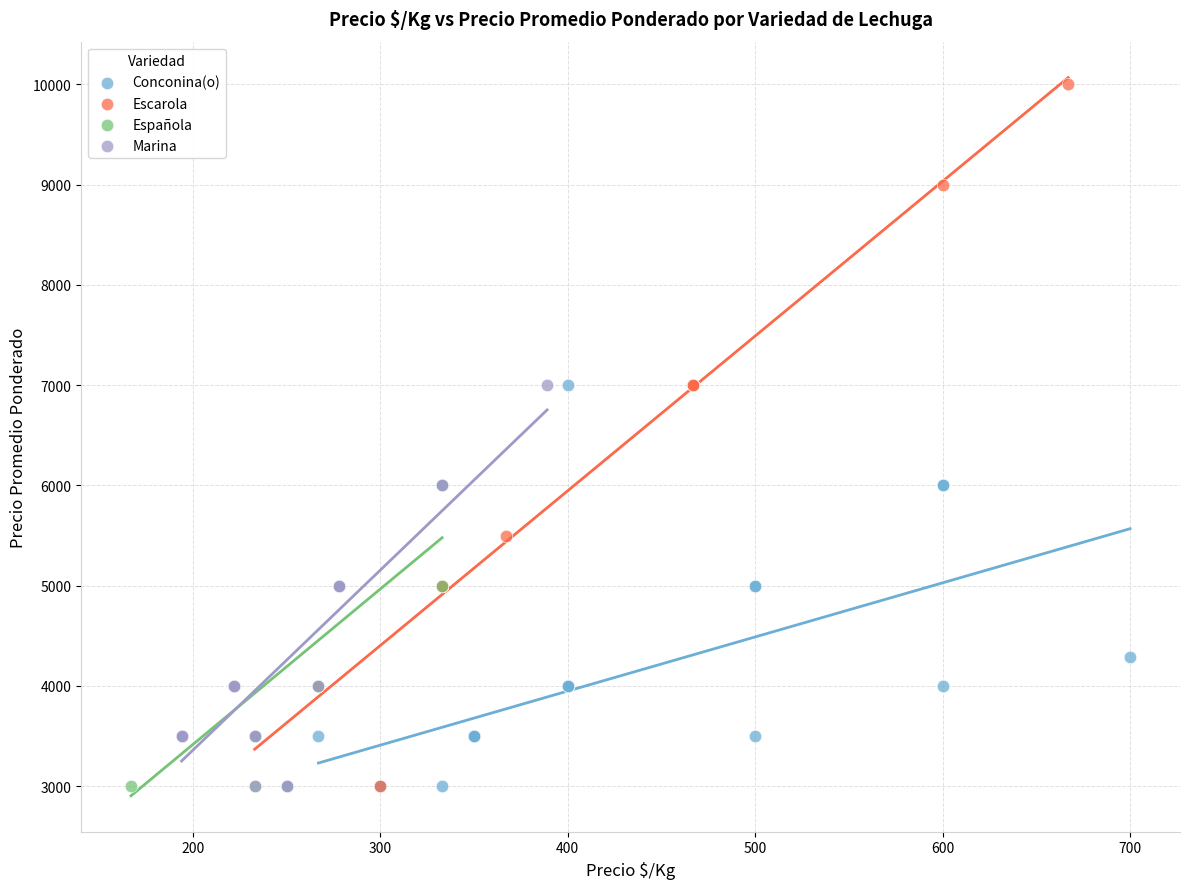

What are all the series names shown in the legend?

Conconina(o), Escarola, Española, Marina